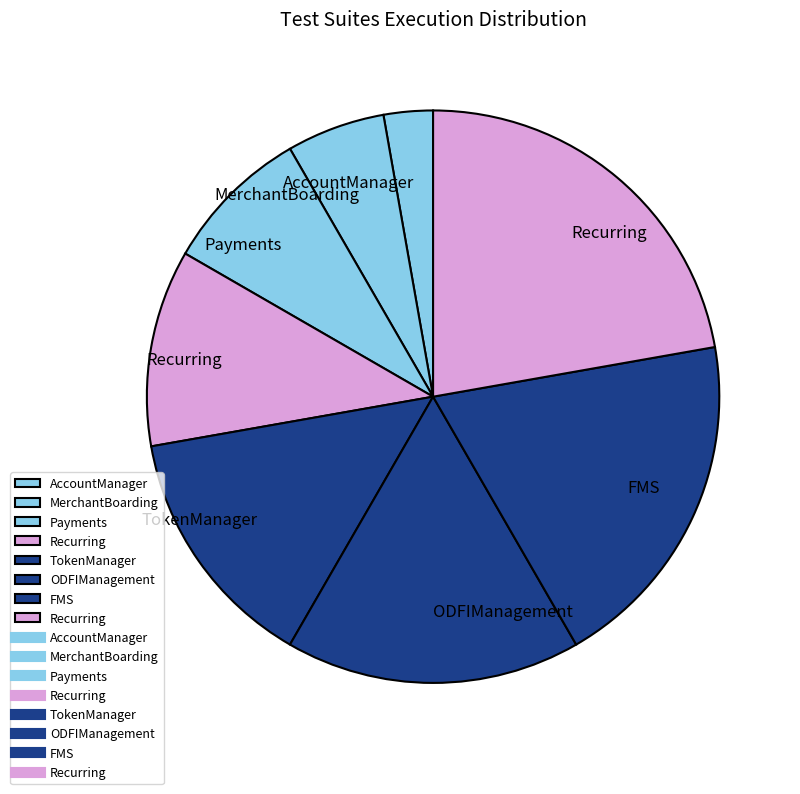

Count the number of slices in the pie.

8